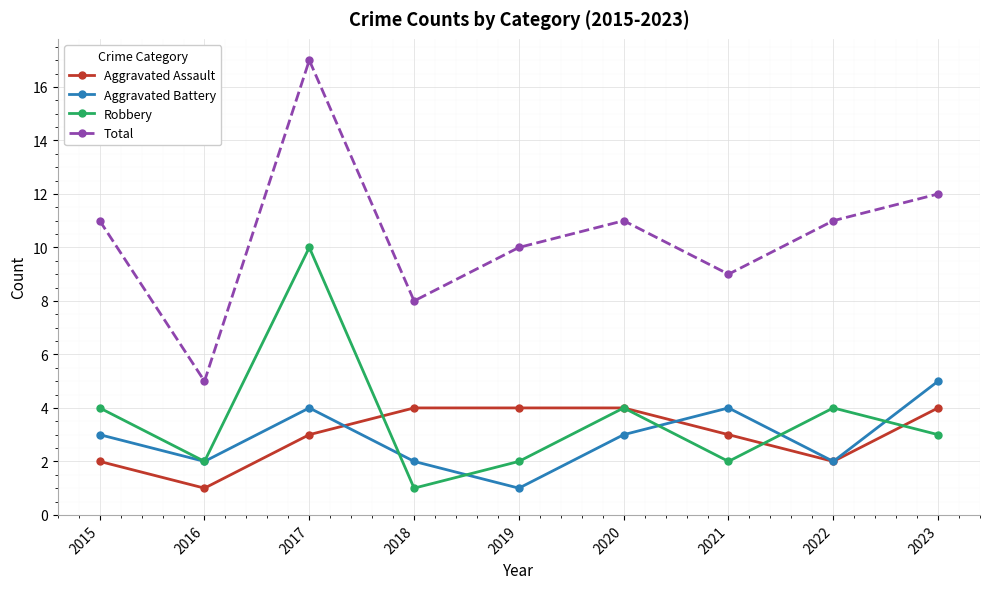

Read the Total value at 2023.

12